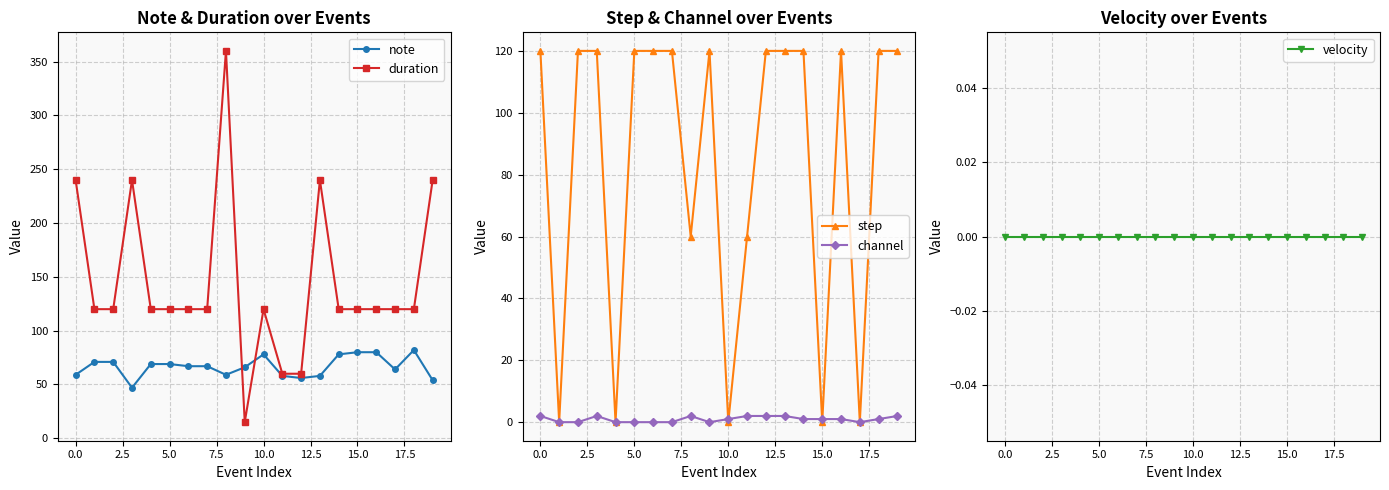

What is the sum of all step values?

1680